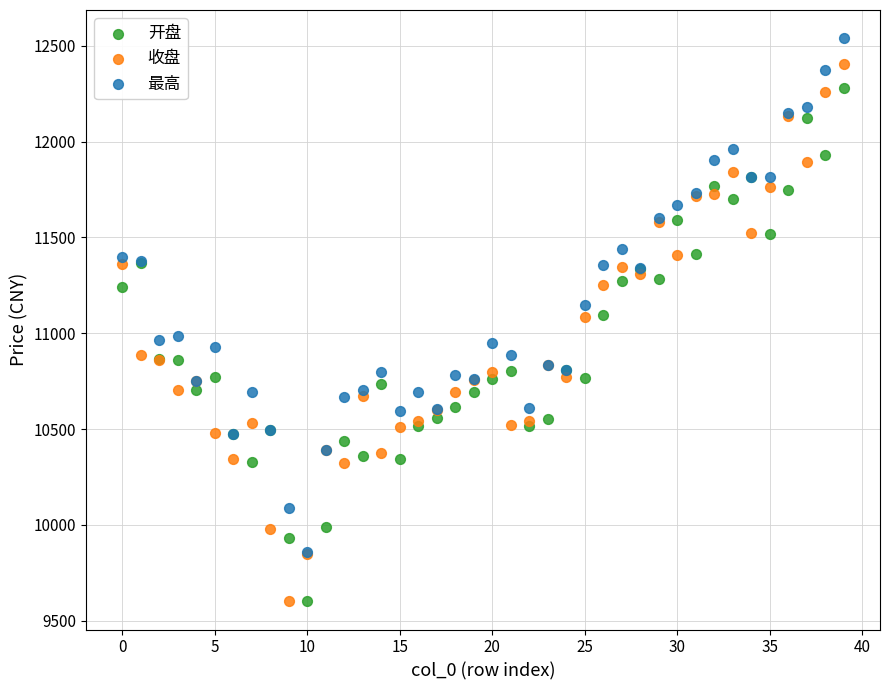

What are all the series names shown in the legend?

开盘, 收盘, 最高